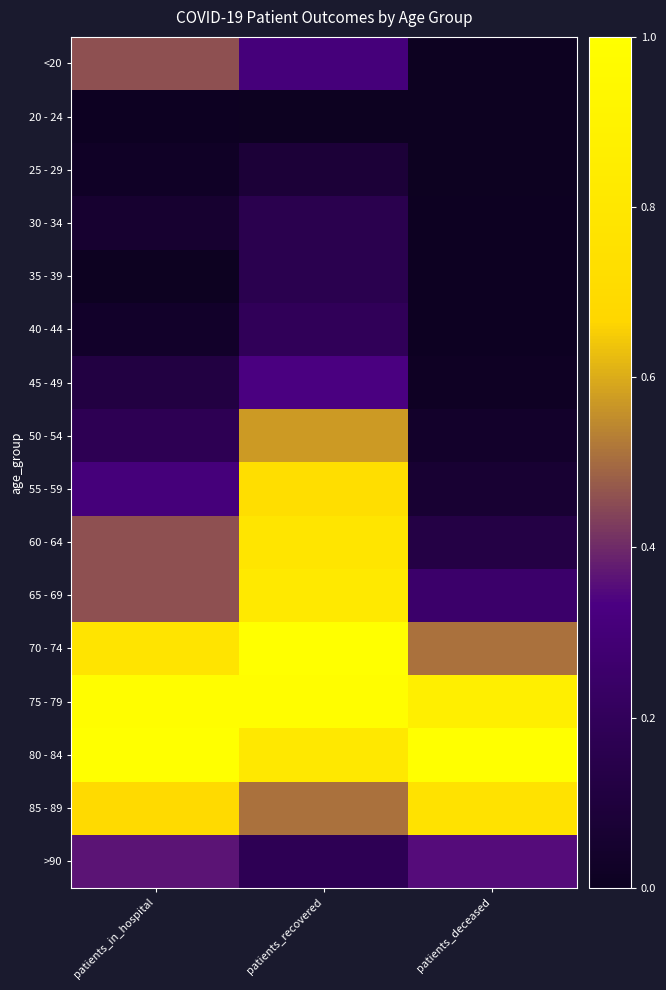

What is the total value across all series at patients_recovered?

7.6